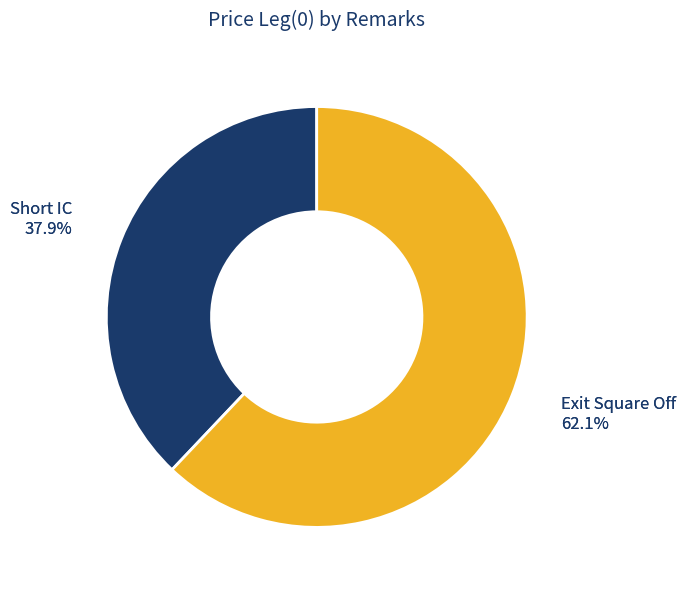

To the nearest percent, what is the combined percentage of Short IC and Exit Square Off?

100%